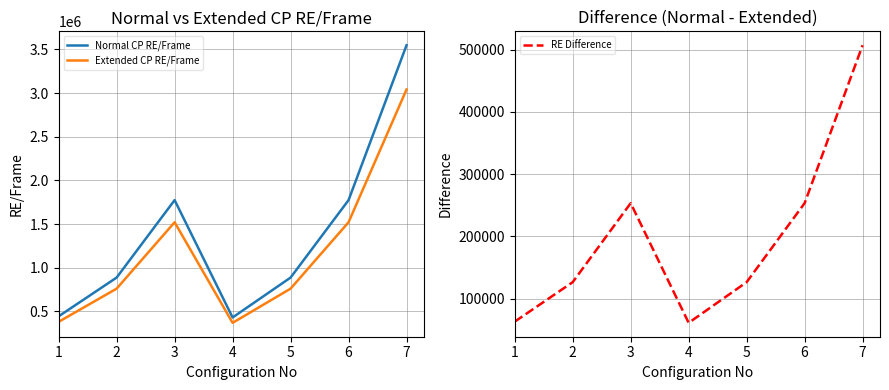

How many values in the Normal CP RE/Frame series exceed 887040?

3